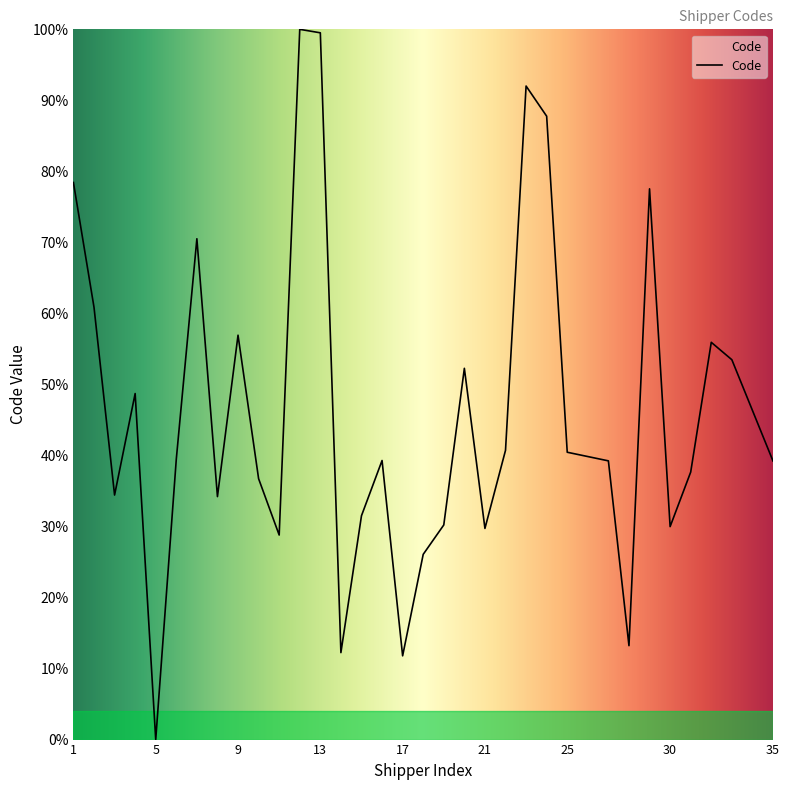

What is the difference between the maximum and minimum values?

100.0